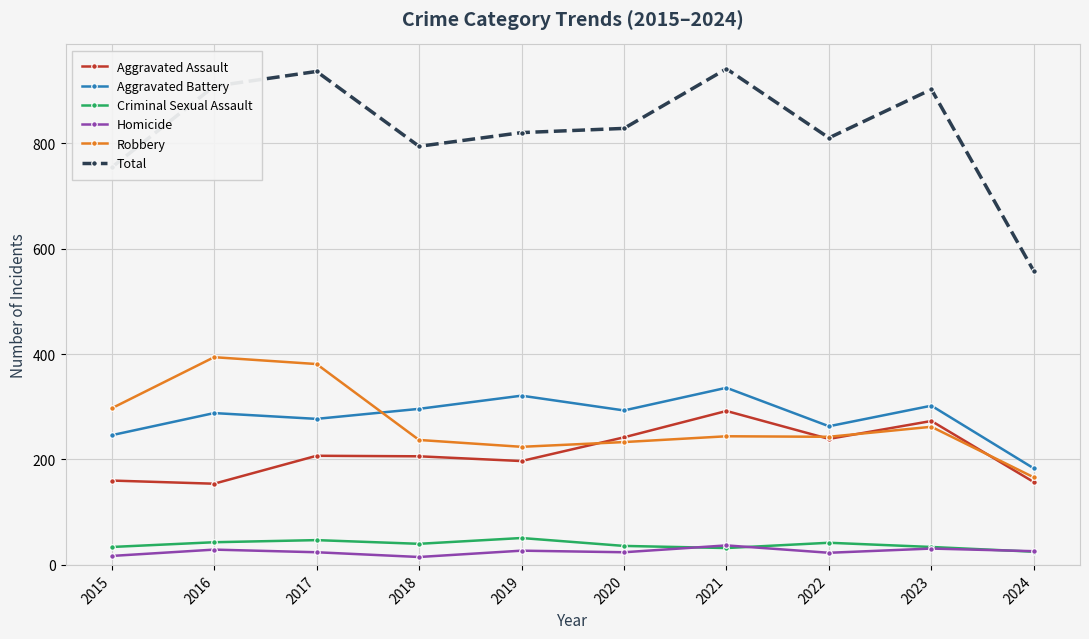

Where is the first local minimum for Homicide?

2018